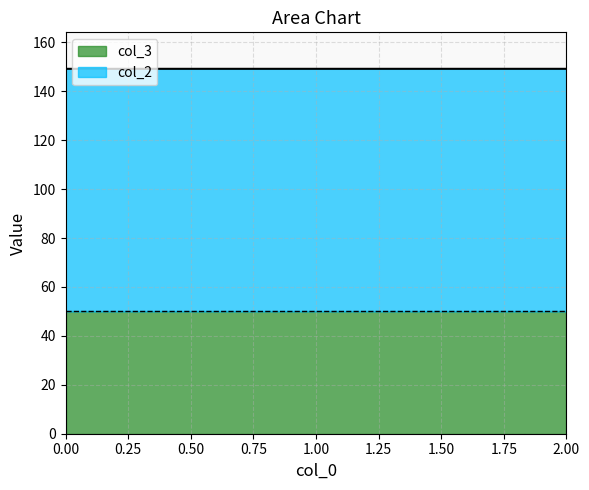

Is it true that the value at 0 is 149.2?

True